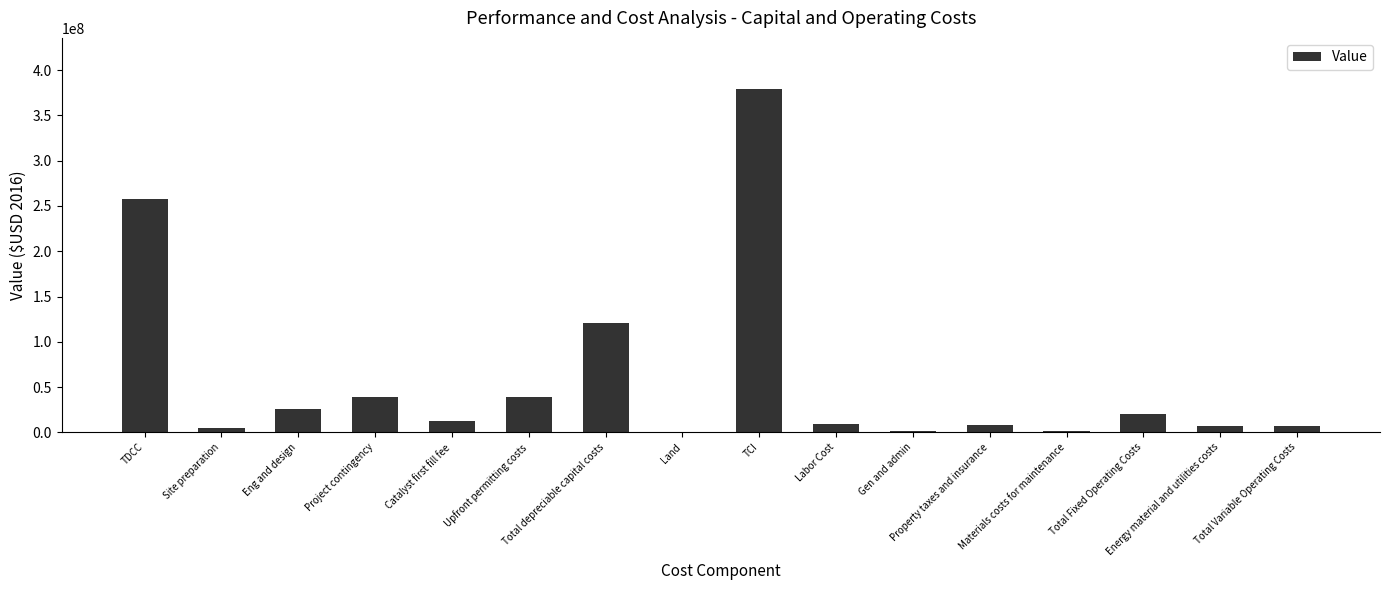

What is the maximum value shown in the chart?

378878417.5